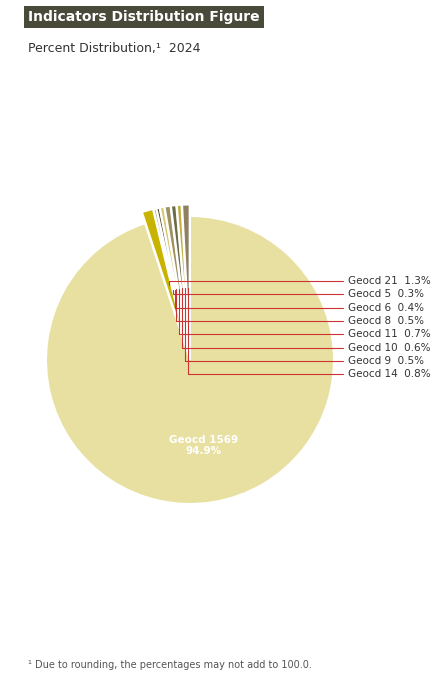

How many slices are in this pie chart?

9